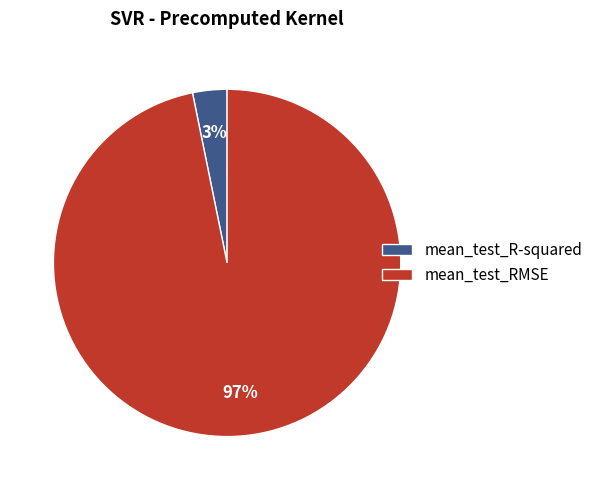

Does any single category account for the majority?

Yes